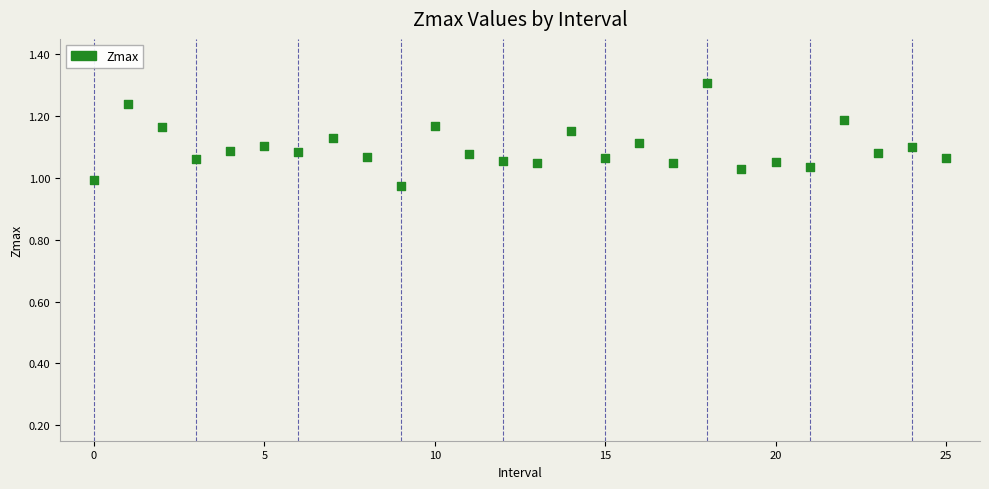

What is the range of Y values (max minus min)?

0.3